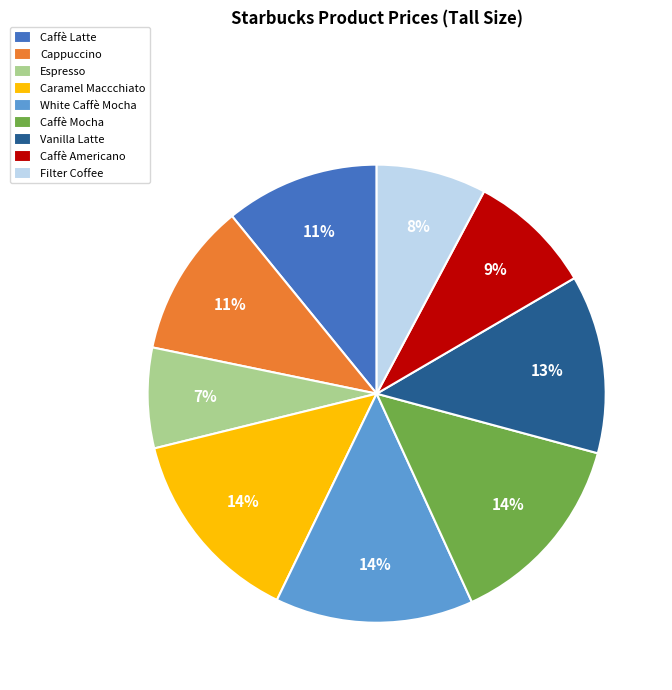

Is the sum of Caramel Maccchiato and Caffè Mocha greater than half?

No